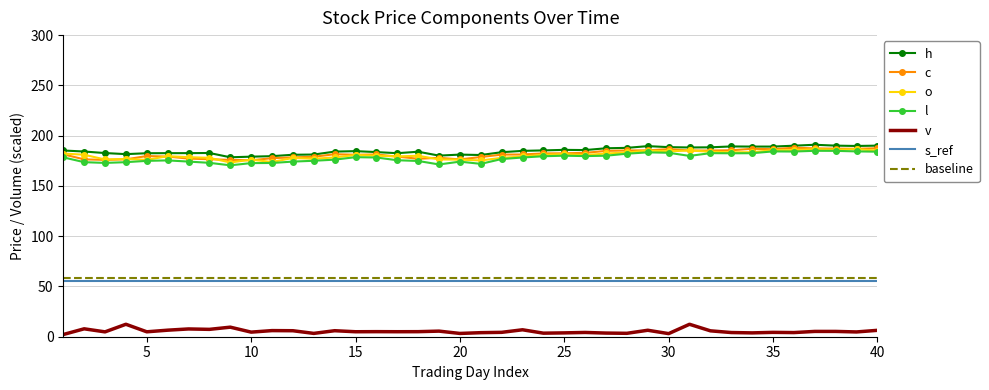

What is the maximum value for l?

184.9